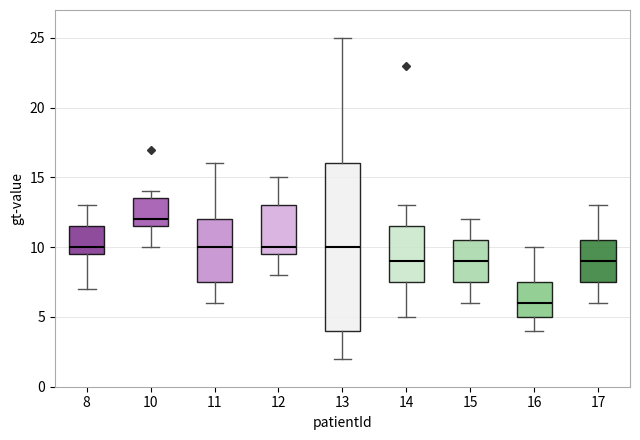

Where does the upper whisker of the box at x = 17 end on the y-axis? The values are not printed on the chart, so give them approximately, as read against the axis.

13.0